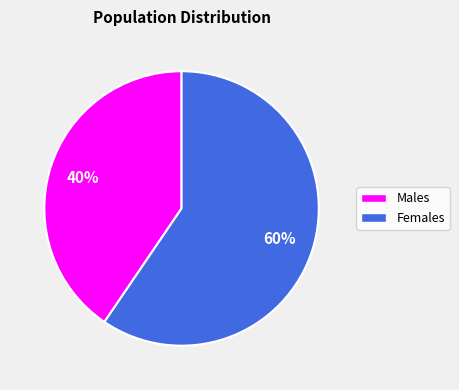

Is there a majority slice in this chart?

Yes